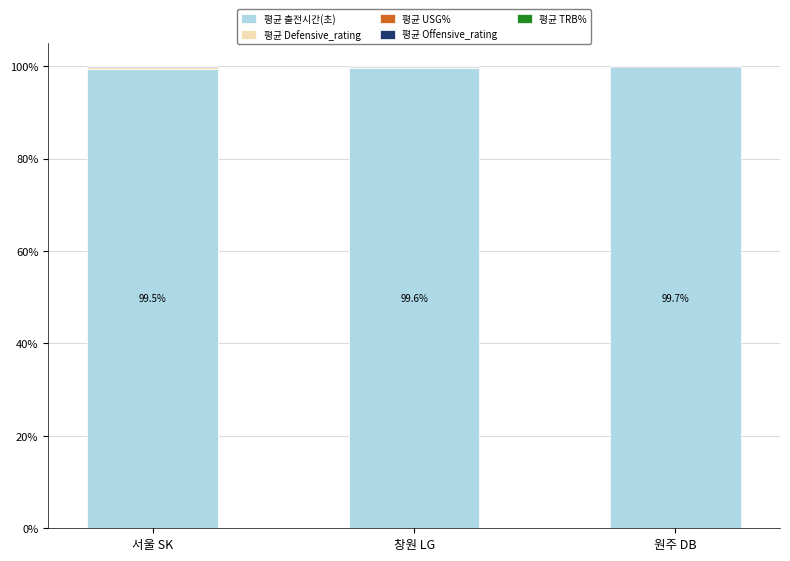

What is the highest value of the 평균 출전시간(초) series?

99.7